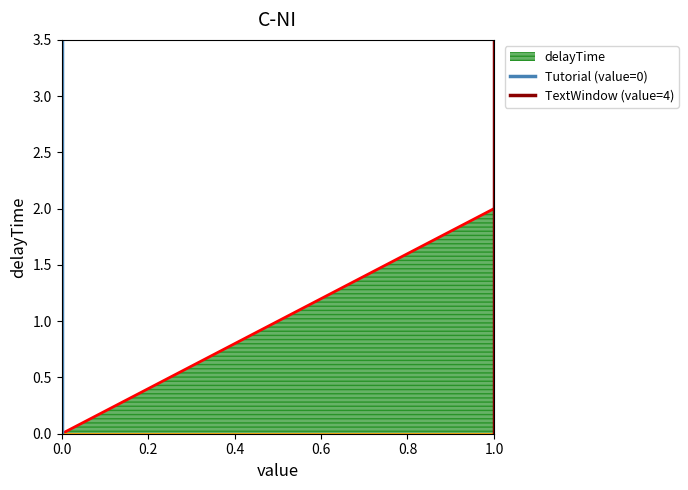

The delayTime series shows -1.3 at 0.0. True or false?

False